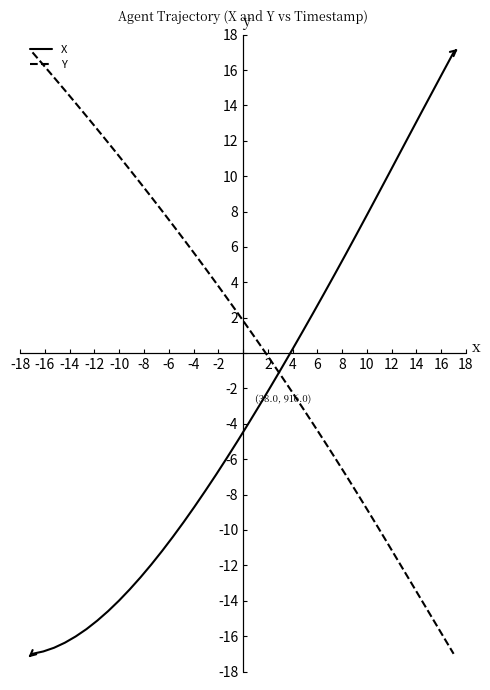

List the series in order of their overall mean, lowest first.

X, Y